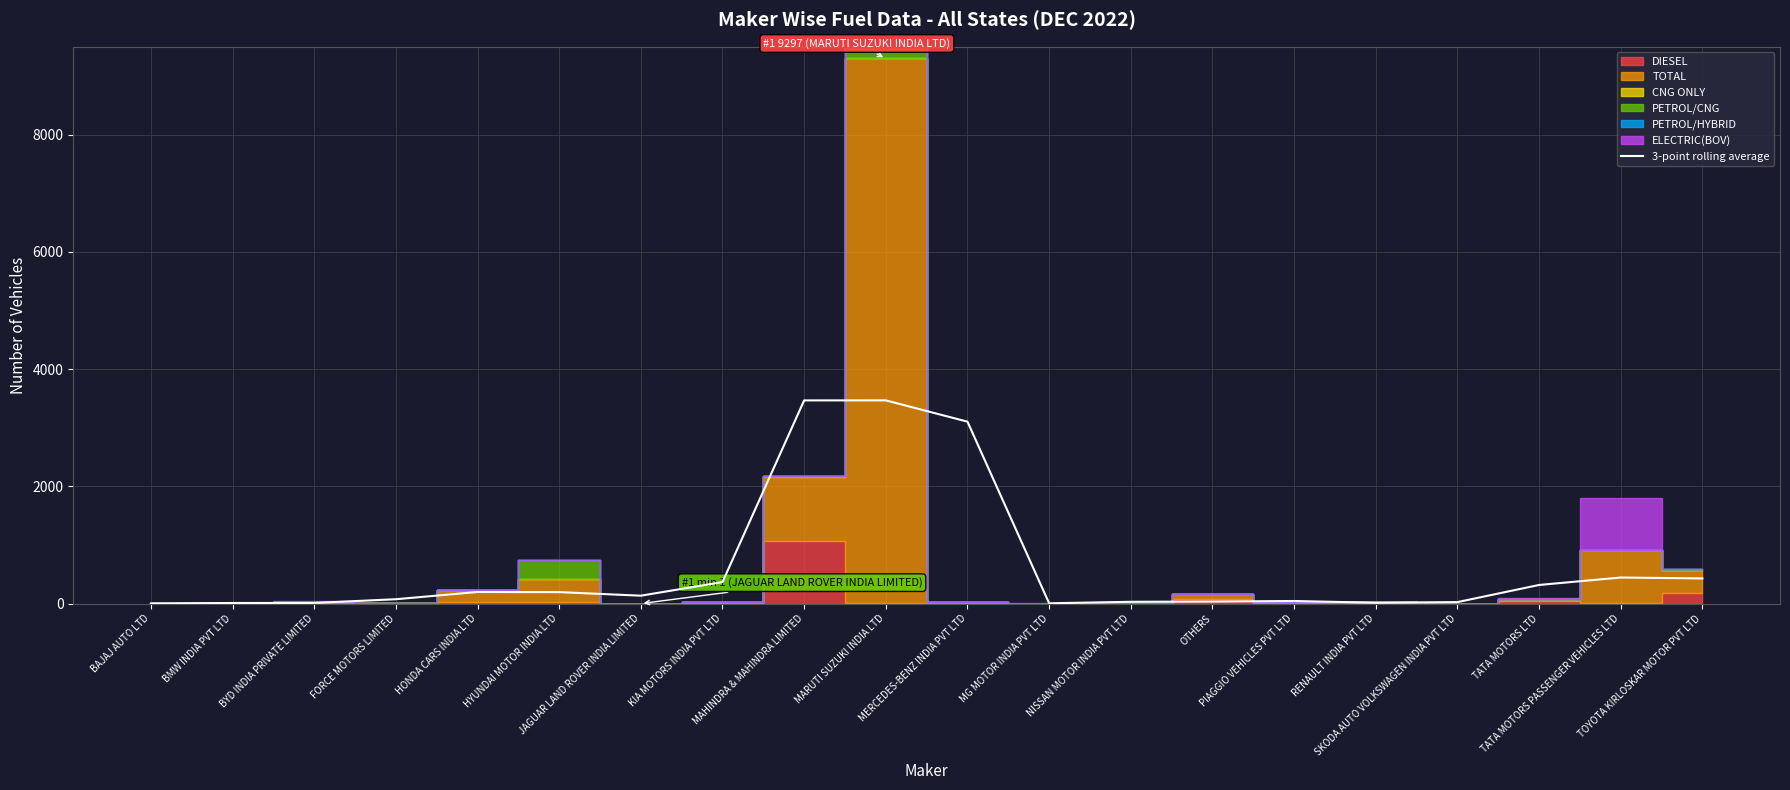

What position from the left is MG MOTOR INDIA PVT LTD?

12